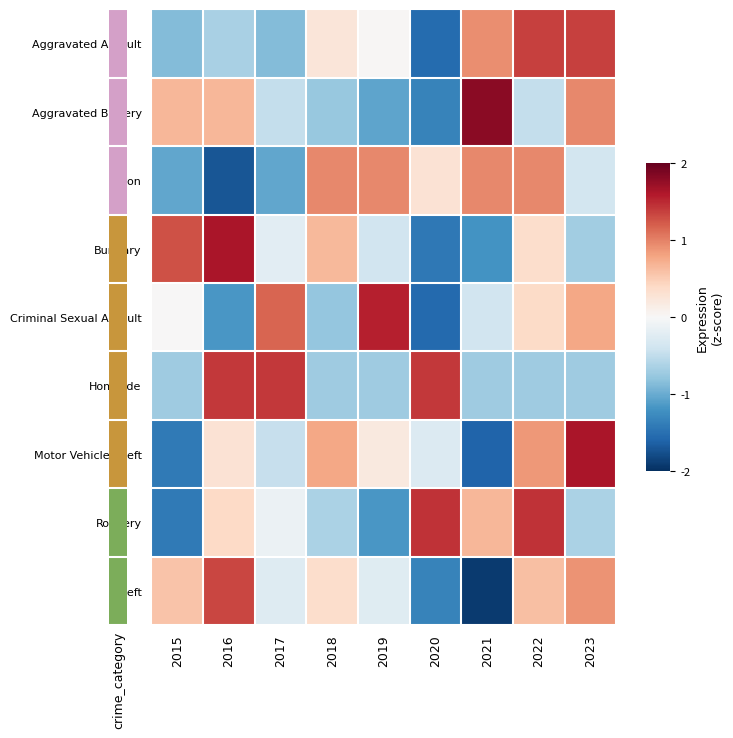

Which label corresponds to the smallest value in the chart?

2021